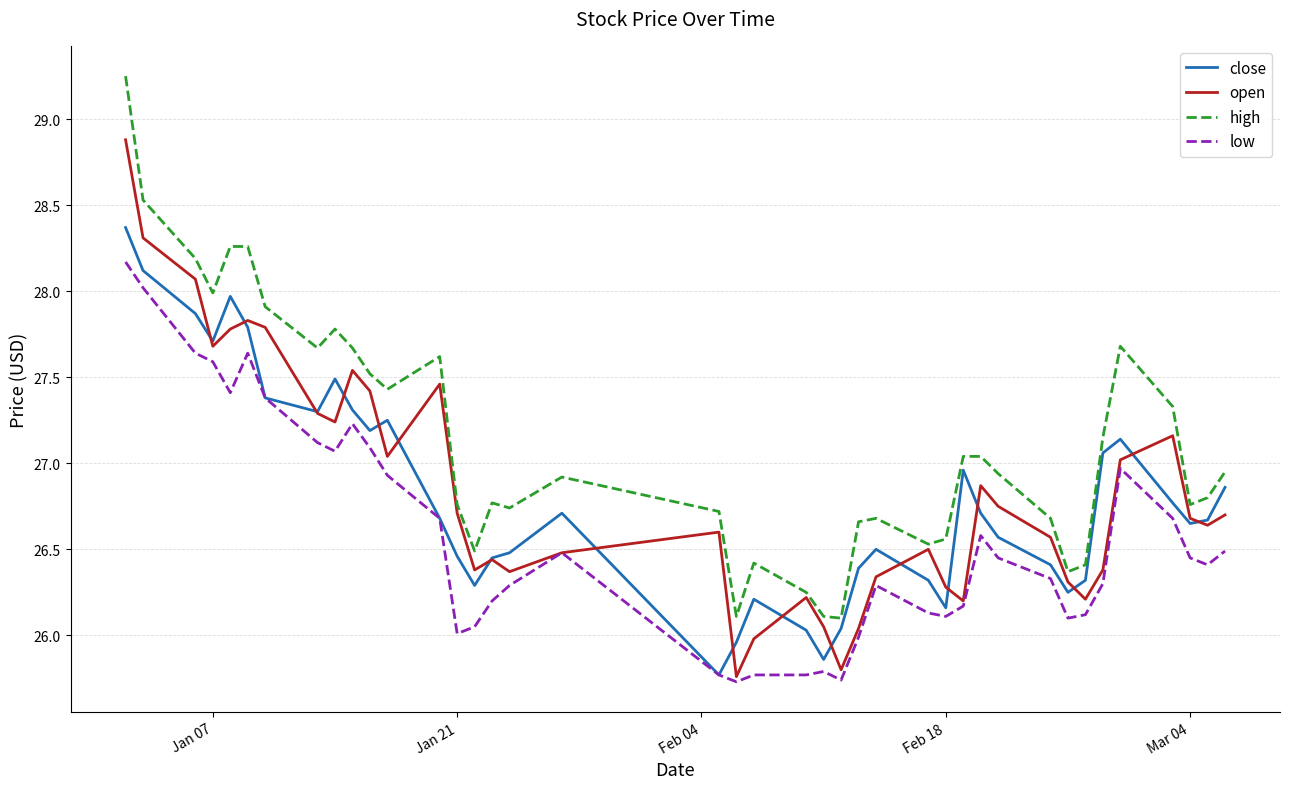

Which series has the largest total across all categories?

high